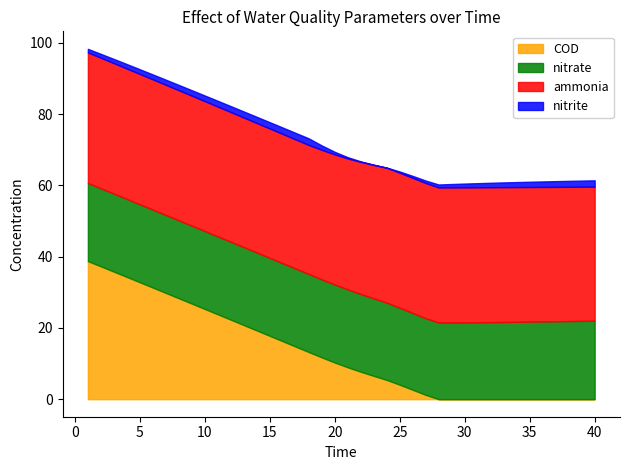

Reading left to right, transcribe all the data shown in this chart.

ammonia: 36.6	36.6	36.6	36.6	36.6	36.6	36.5	36.5	36.5	36.5	36.4	36.4	36.4	36.3	36.3	36.3	36.2	36.2	36.3	36.5	36.8	37.1	37.5	37.9	37.9	37.9	37.9	37.9	37.9	37.9	37.9	37.9	37.8	37.8	37.8	37.7	37.7	37.7	37.7	37.6
nitrite: 1.0	1.1	1.2	1.3	1.3	1.4	1.4	1.5	1.5	1.6	1.6	1.7	1.7	1.7	1.8	1.8	1.8	1.9	1.2	0.7	0.3	0.1	0.1	0.0	0.3	0.5	0.7	0.8	1.0	1.1	1.2	1.2	1.3	1.4	1.5	1.5	1.6	1.7	1.7	1.8
nitrate: 21.9	21.9	21.9	21.9	21.9	21.9	21.9	21.9	21.9	21.9	21.9	21.9	21.9	21.9	21.9	21.9	21.9	21.9	21.9	21.9	21.9	21.8	21.8	21.7	21.6	21.5	21.5	21.5	21.5	21.6	21.6	21.6	21.7	21.7	21.8	21.8	21.9	21.9	22.0	22.0
COD: 38.8	37.3	35.8	34.3	32.8	31.3	29.8	28.3	26.8	25.3	23.8	22.3	20.8	19.3	17.8	16.3	14.8	13.2	11.7	10.3	9.0	7.7	6.5	5.4	4.1	2.7	1.2	0.0	0.0	0.0	0.0	0.0	0.0	0.0	0.0	0.0	0.0	0.0	0.0	0.0